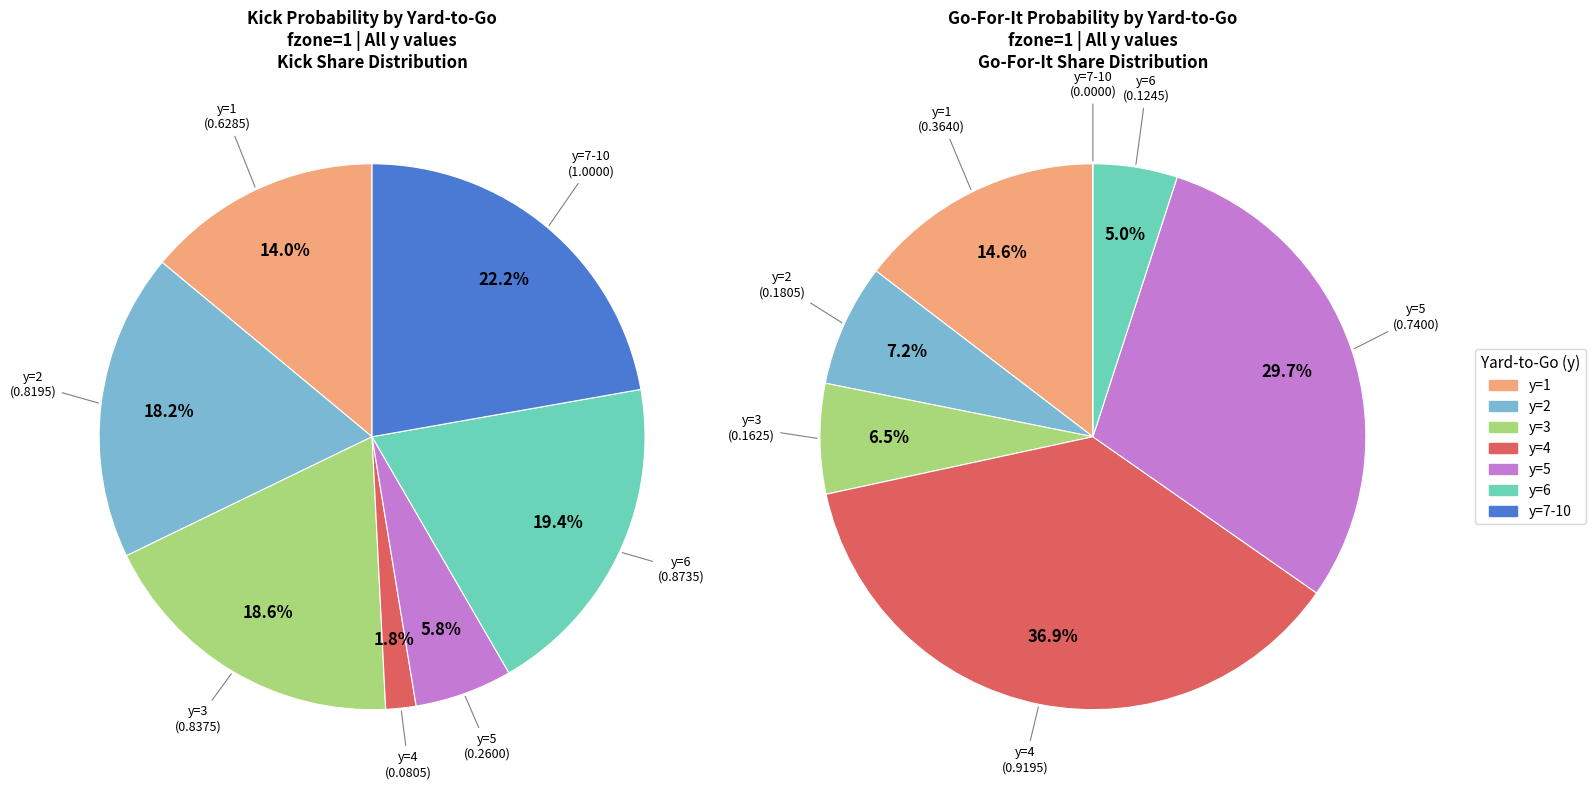

How many segments does this pie chart have?

7